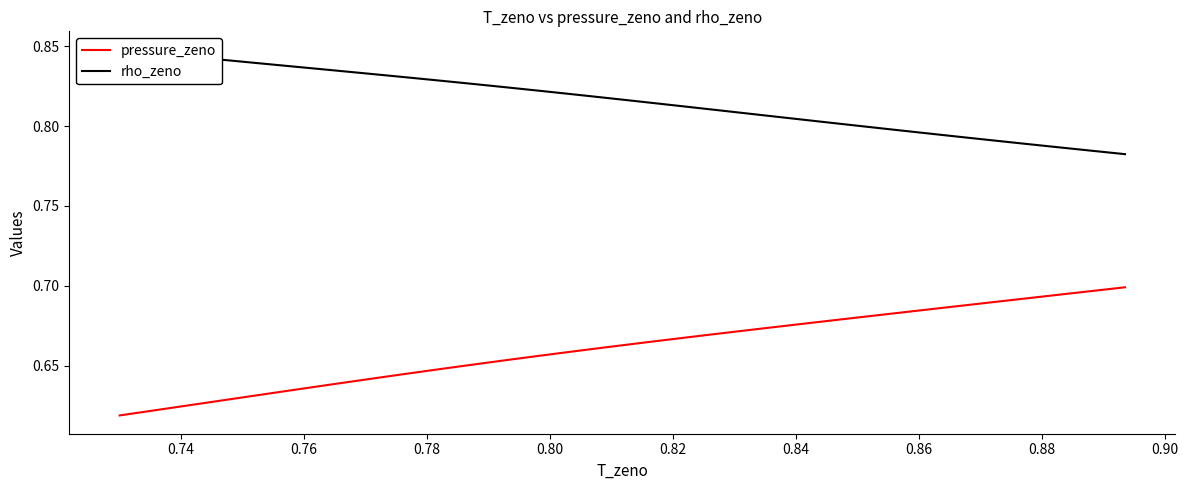

Is this an area chart (filled region under the line)?

No